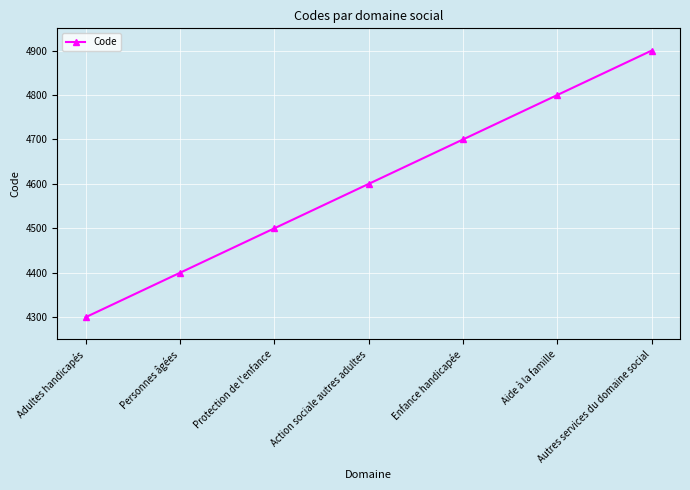

What is the ratio of the value at Adultes handicapés to the value at Autres services du domaine social?

0.9